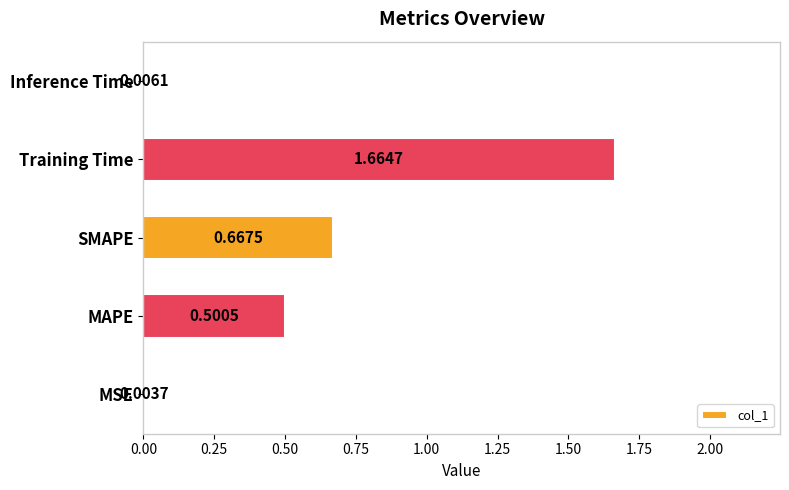

What is the sum of all values?

2.8